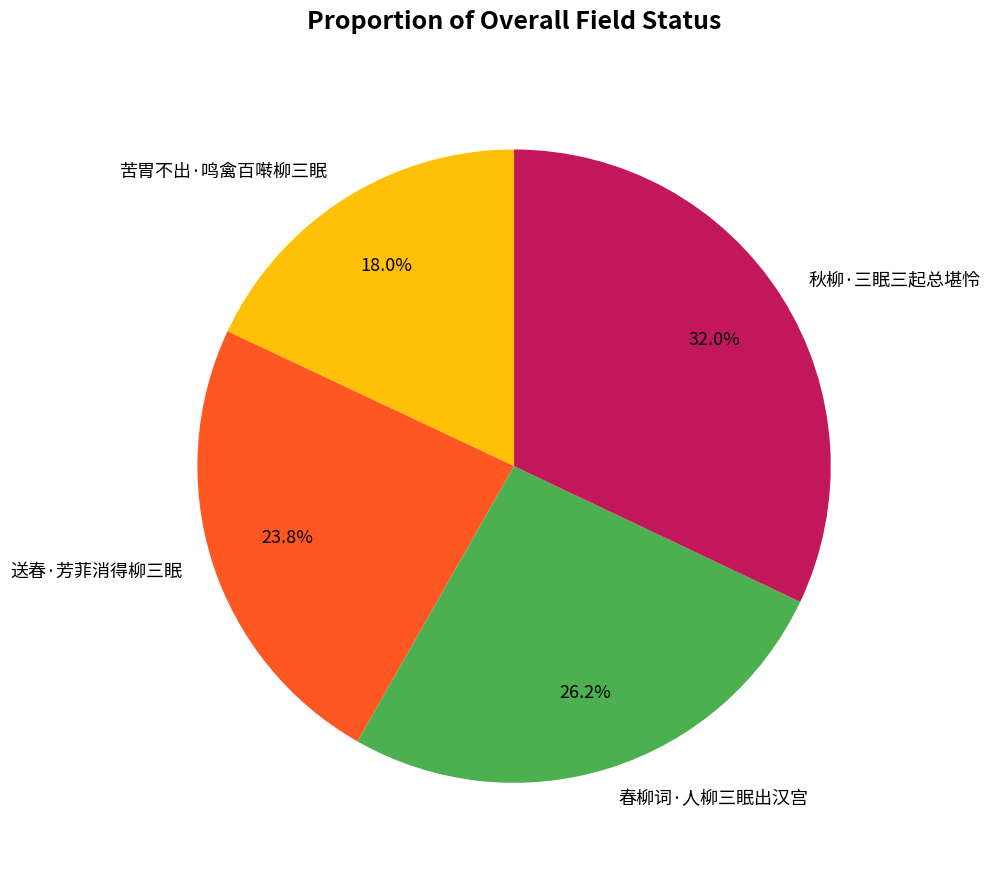

Does any single category account for the majority?

No